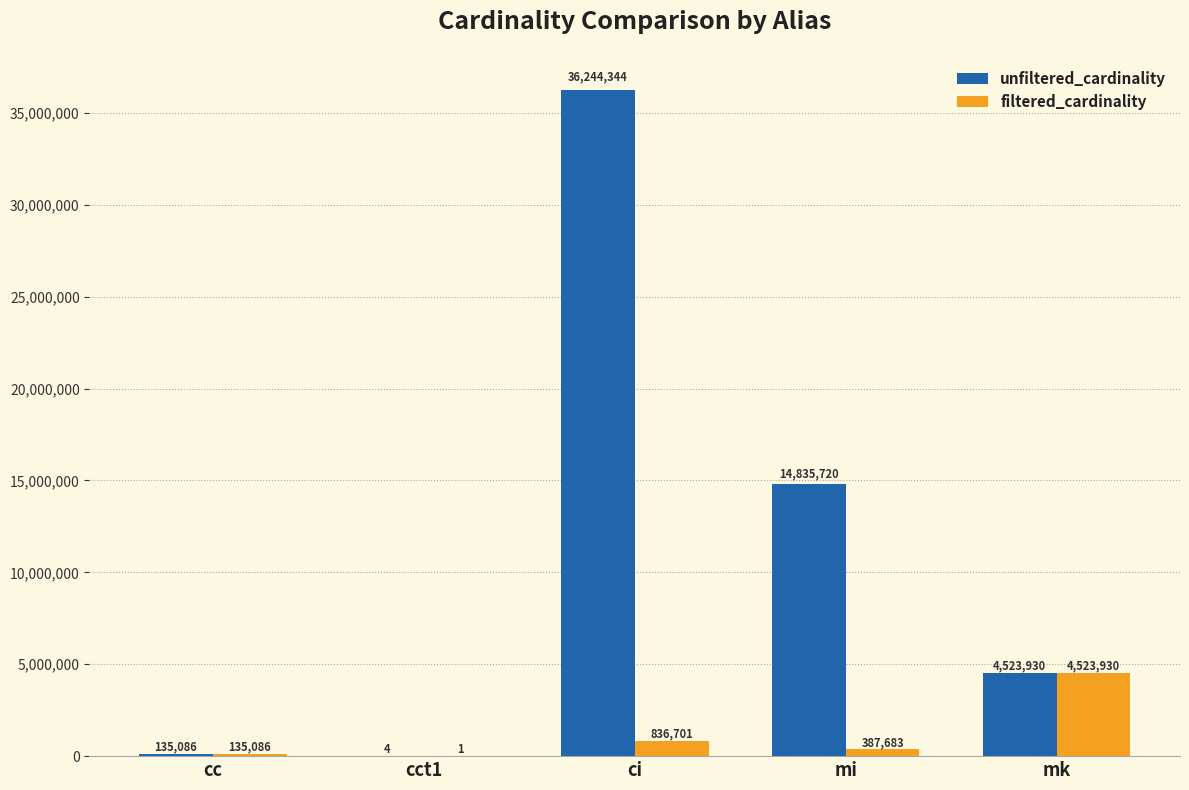

True or false: unfiltered_cardinality has a value of 20241829 at ci.

False